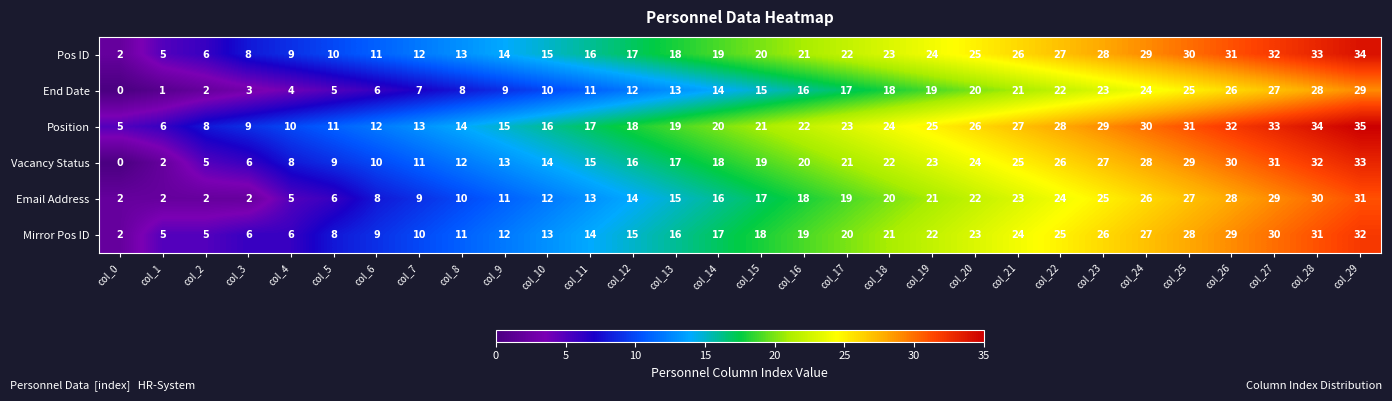

Rank the series by their maximum value, from lowest to highest.

End Date, Email Address, Mirror Pos ID, Vacancy Status, Pos ID, Position